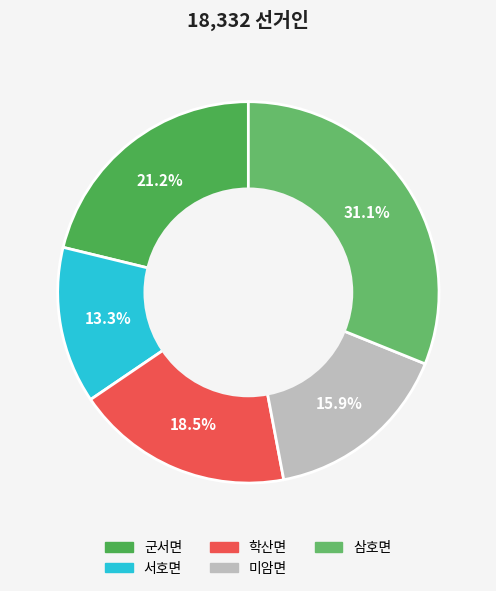

How much of the chart is everything except 서호면?

86.7%